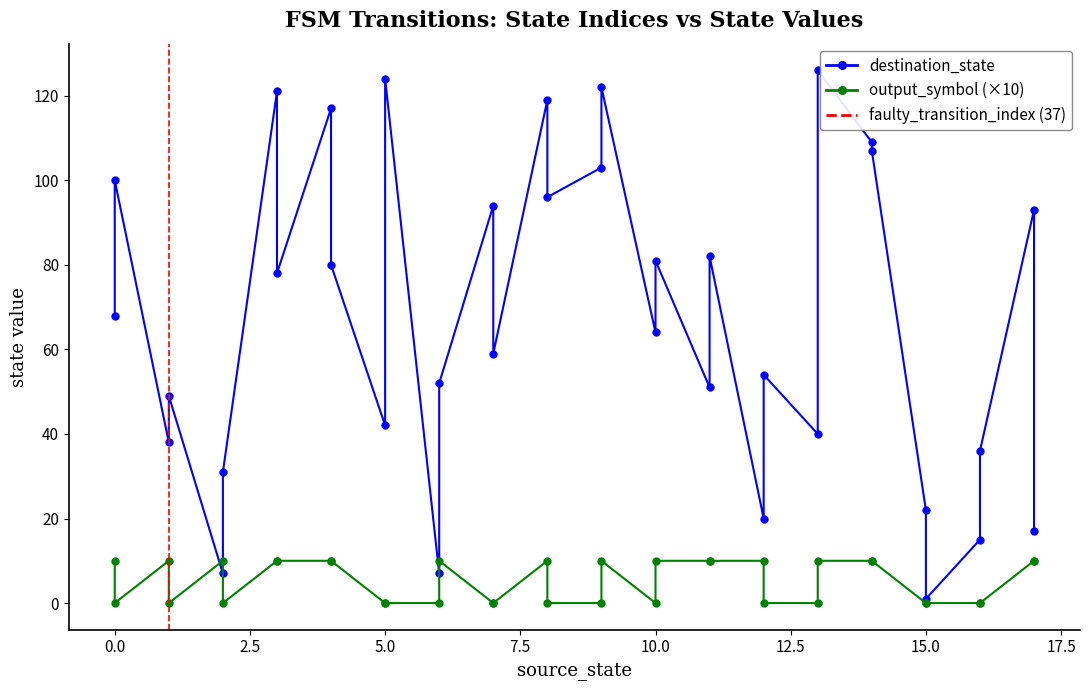

How many values in the destination_state series exceed 68?

17